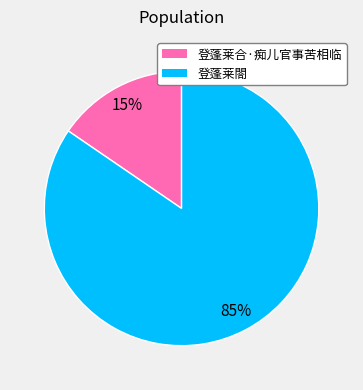

Do 登蓬莱閤 and 登蓬莱合·痴儿官事苦相临 together represent more than half of the pie?

Yes